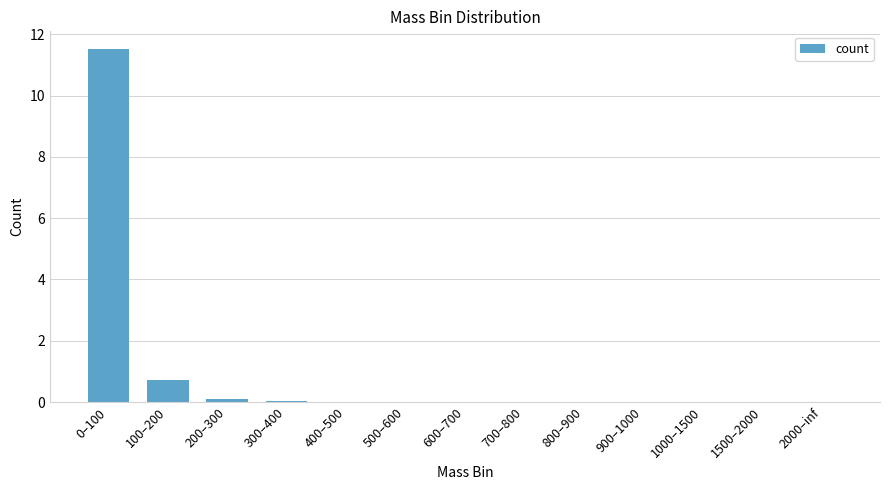

What is the greatest value displayed?

11.5